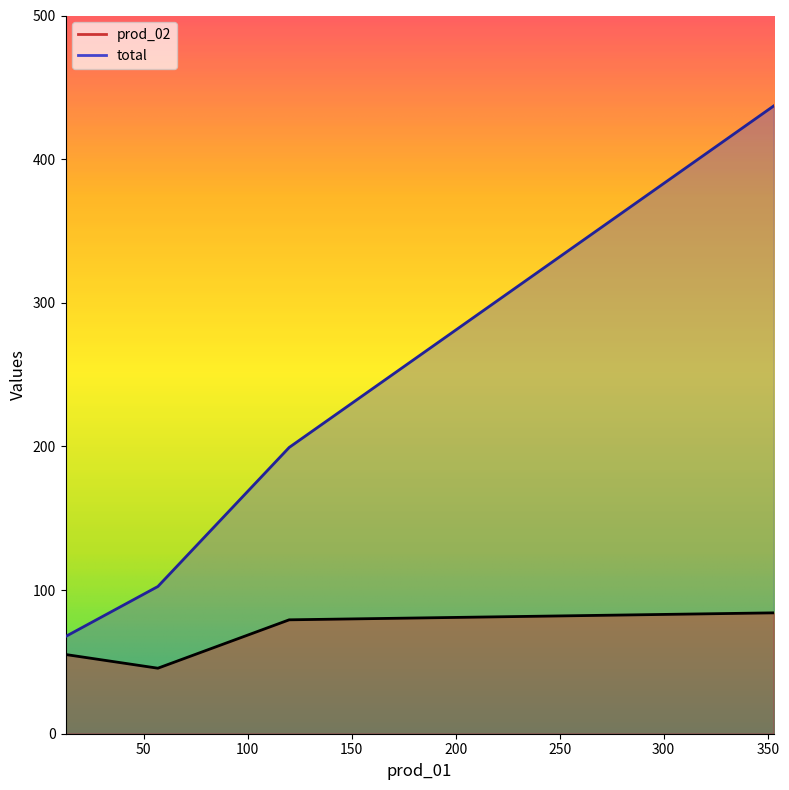

Rank the series by their average value, from lowest to highest.

prod_02, total